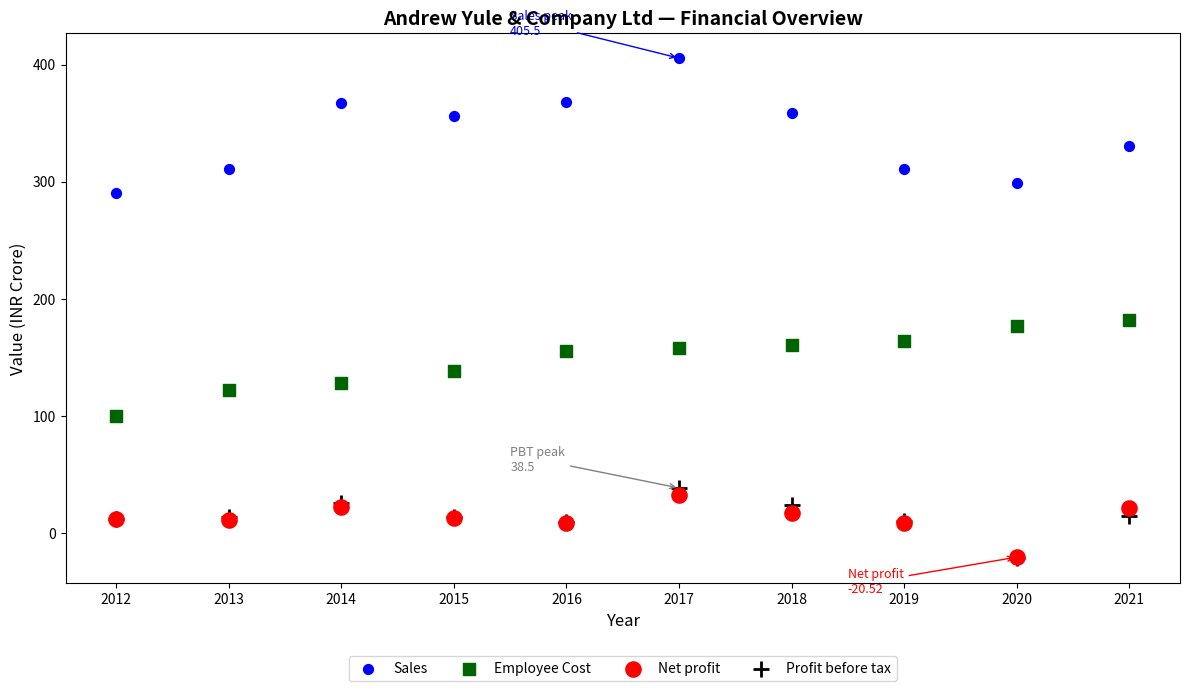

Which series reaches the maximum Y coordinate?

Sales